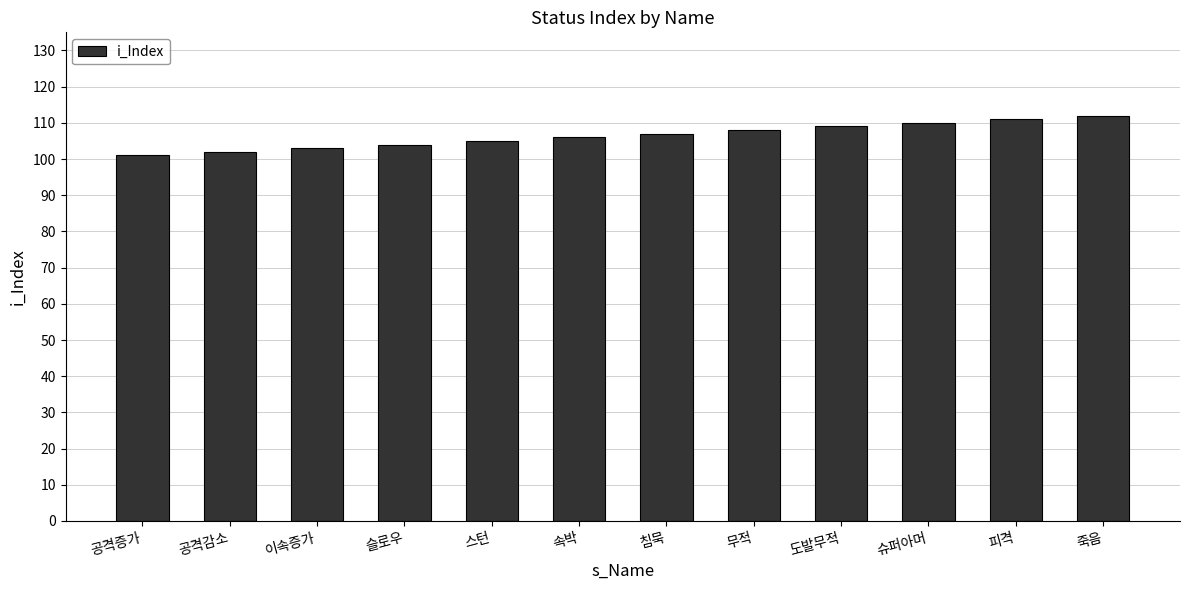

What is the smallest value displayed?

101